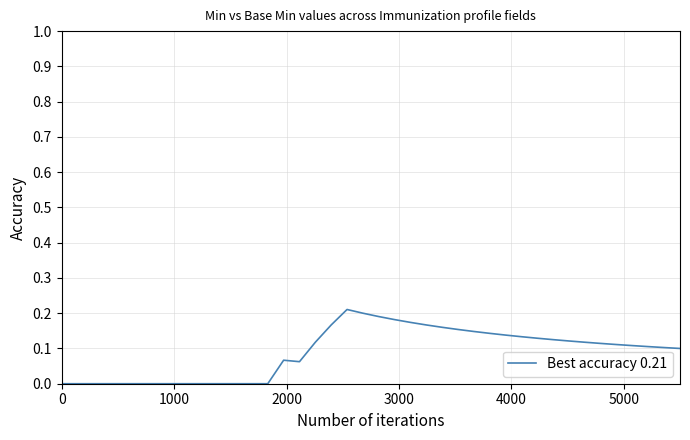

Is this an area chart (filled region under the line)?

No